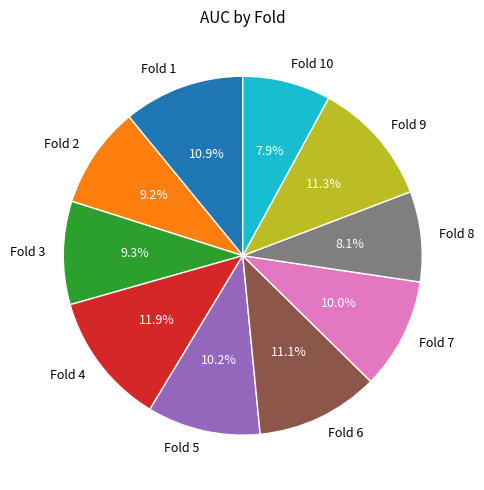

The Fold 7 slice represents 22% of the pie. True or false?

False